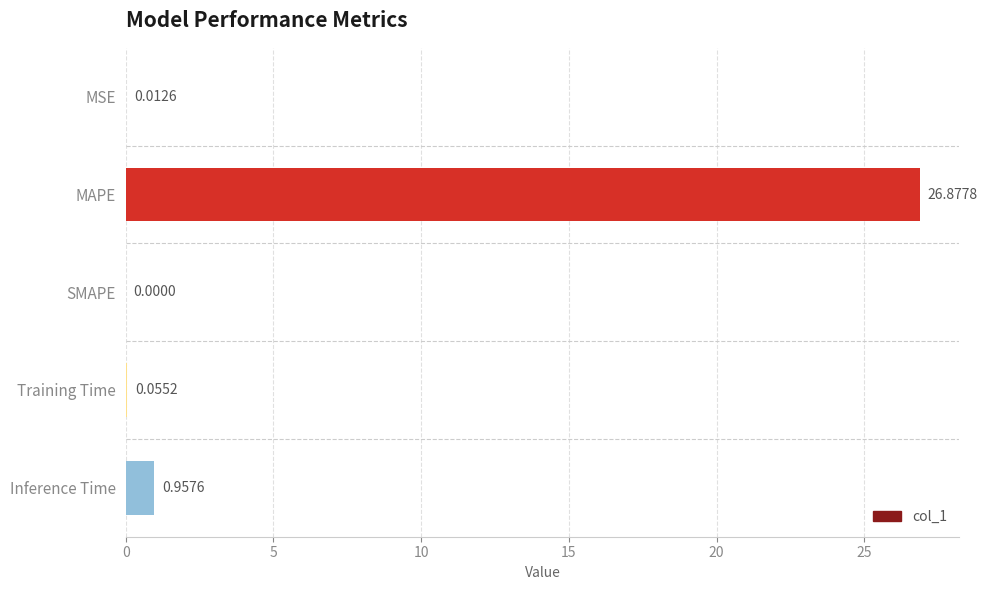

What is the sum of all values?

27.9